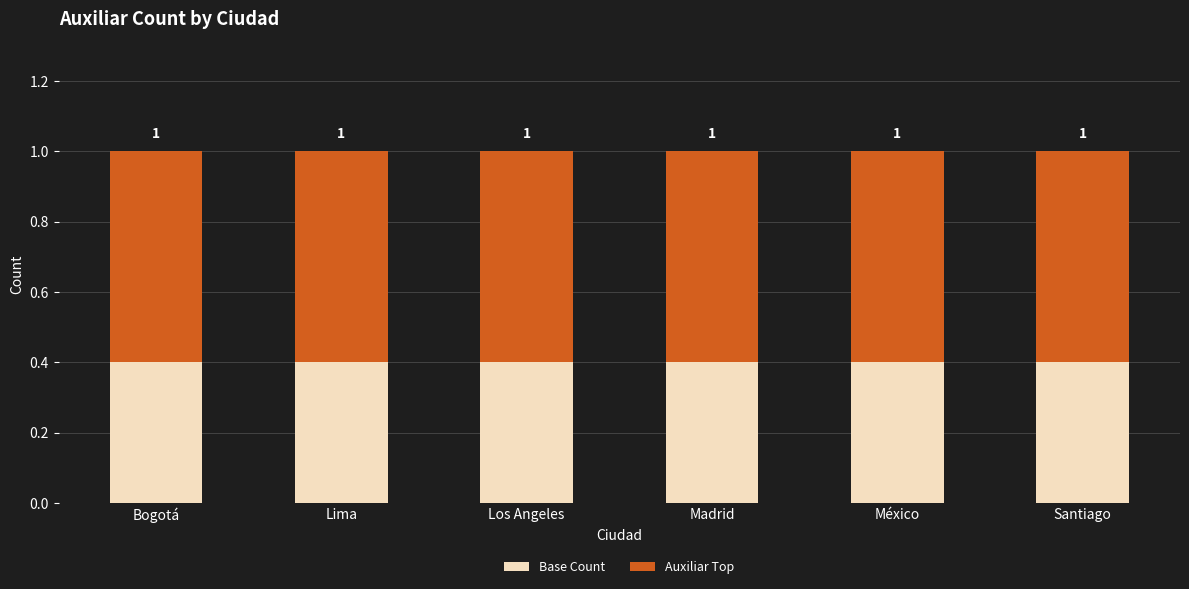

The value of Base Count at México is 0.4. True or false?

True